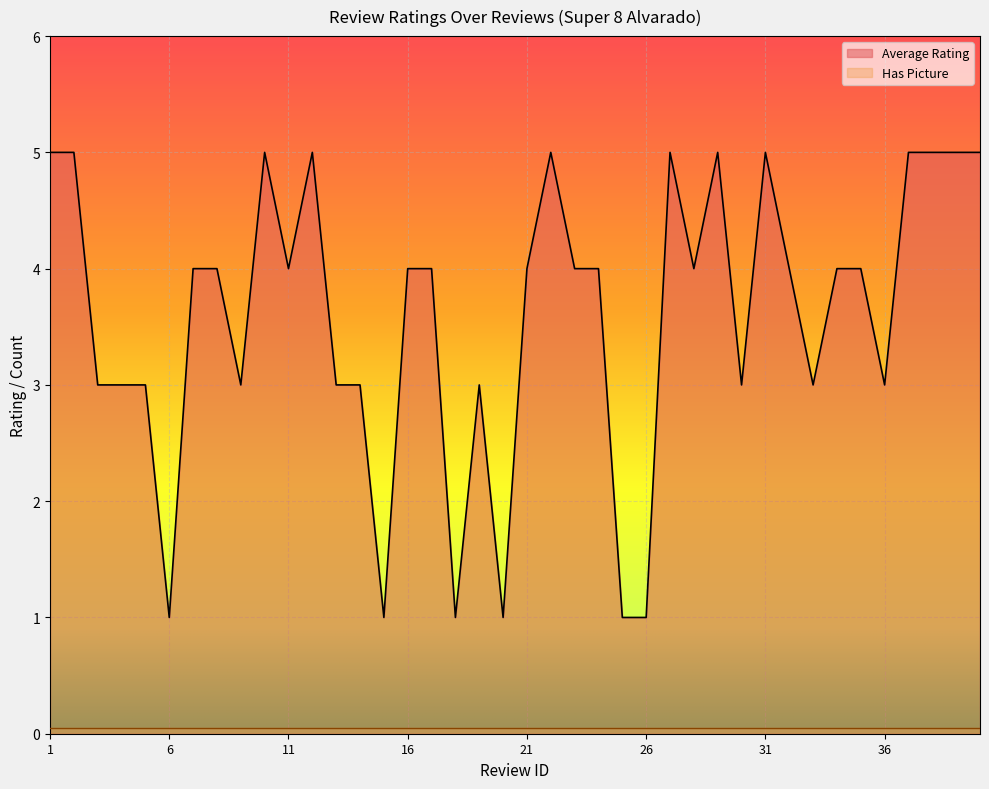

Reading right to left, what are all the values shown in this chart?

5	5	5	5	3	4	4	3	4	5	3	5	4	5	1	1	4	4	5	4	1	3	1	4	4	1	3	3	5	4	5	3	4	4	1	3	3	3	5	5